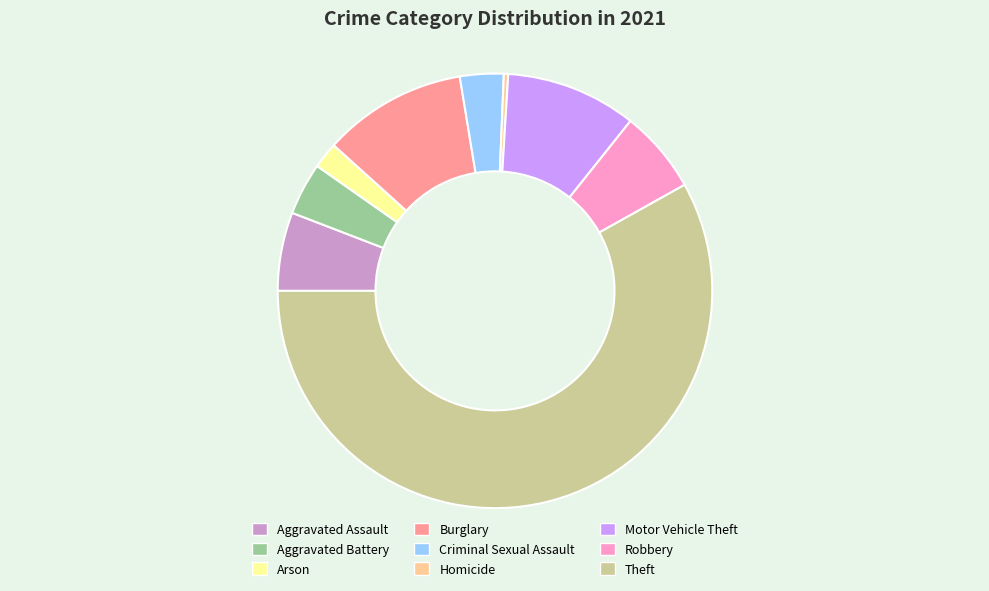

Approximately how many times larger is the value at Motor Vehicle Theft compared to Burglary?

0.9